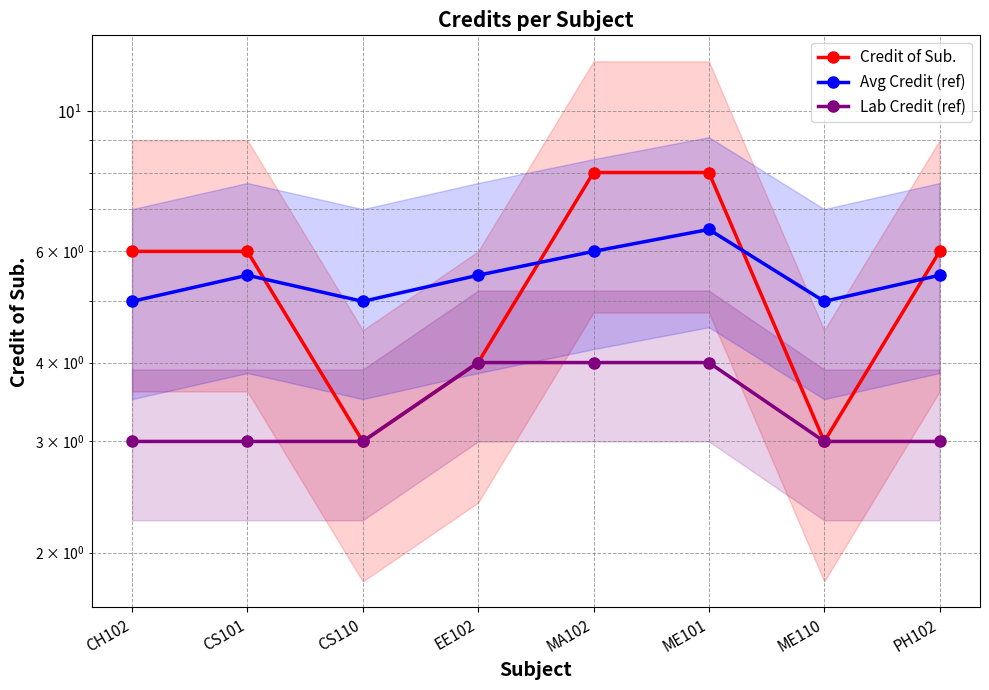

Is the value of Avg Credit (ref) at EE102 greater than the value of Credit of Sub. at ME101?

No